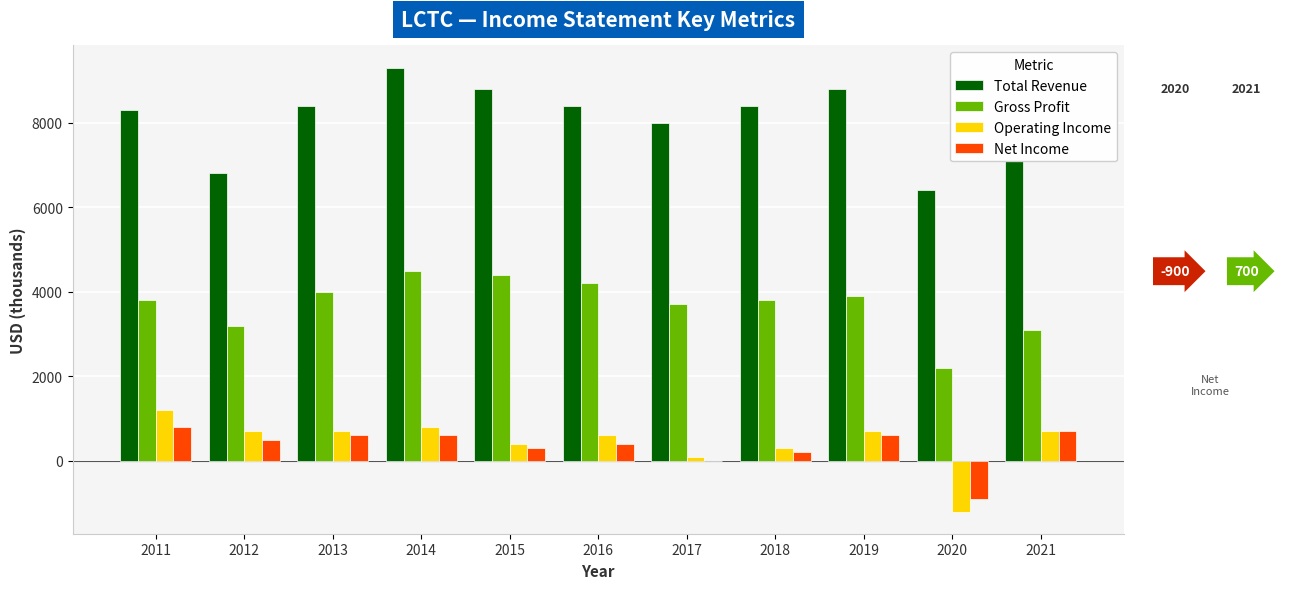

Reading left to right, transcribe all the data shown in this chart.

Total Revenue: 8300	6800	8400	9300	8800	8400	8000	8400	8800	6400	7100
Gross Profit: 3800	3200	4000	4500	4400	4200	3700	3800	3900	2200	3100
Operating Income: 1200	700	700	800	400	600	100	300	700	-1200	700
Net Income: 800	500	600	600	300	400	0	200	600	-900	700